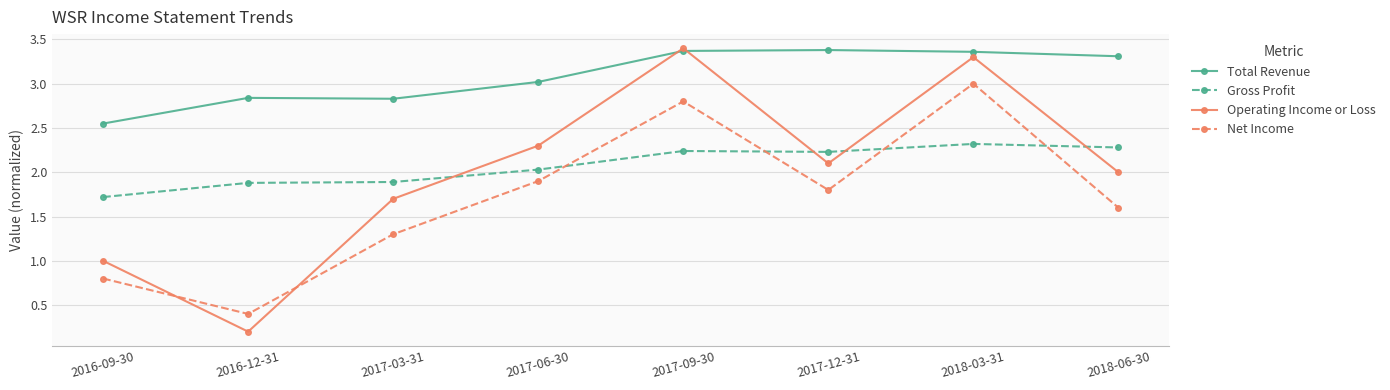

What is the label of the 5th point from the left?

2017-09-30